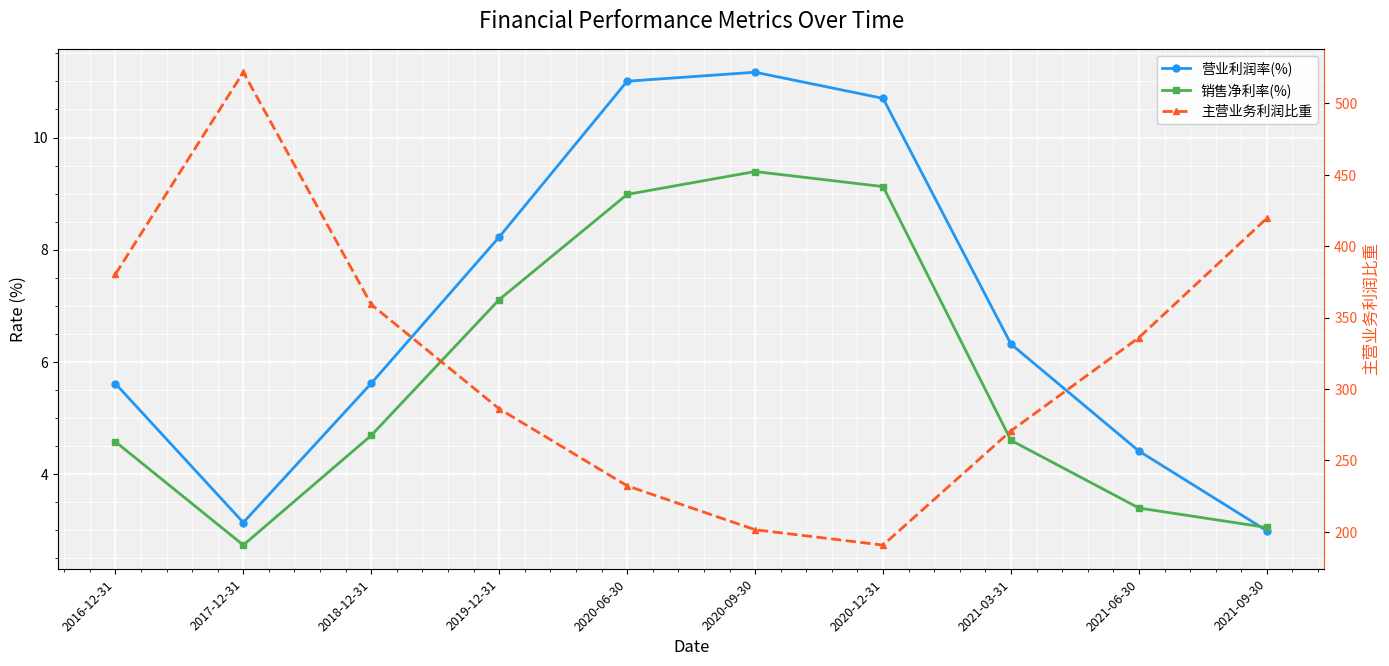

What position from the left is 2021-03-31?

8